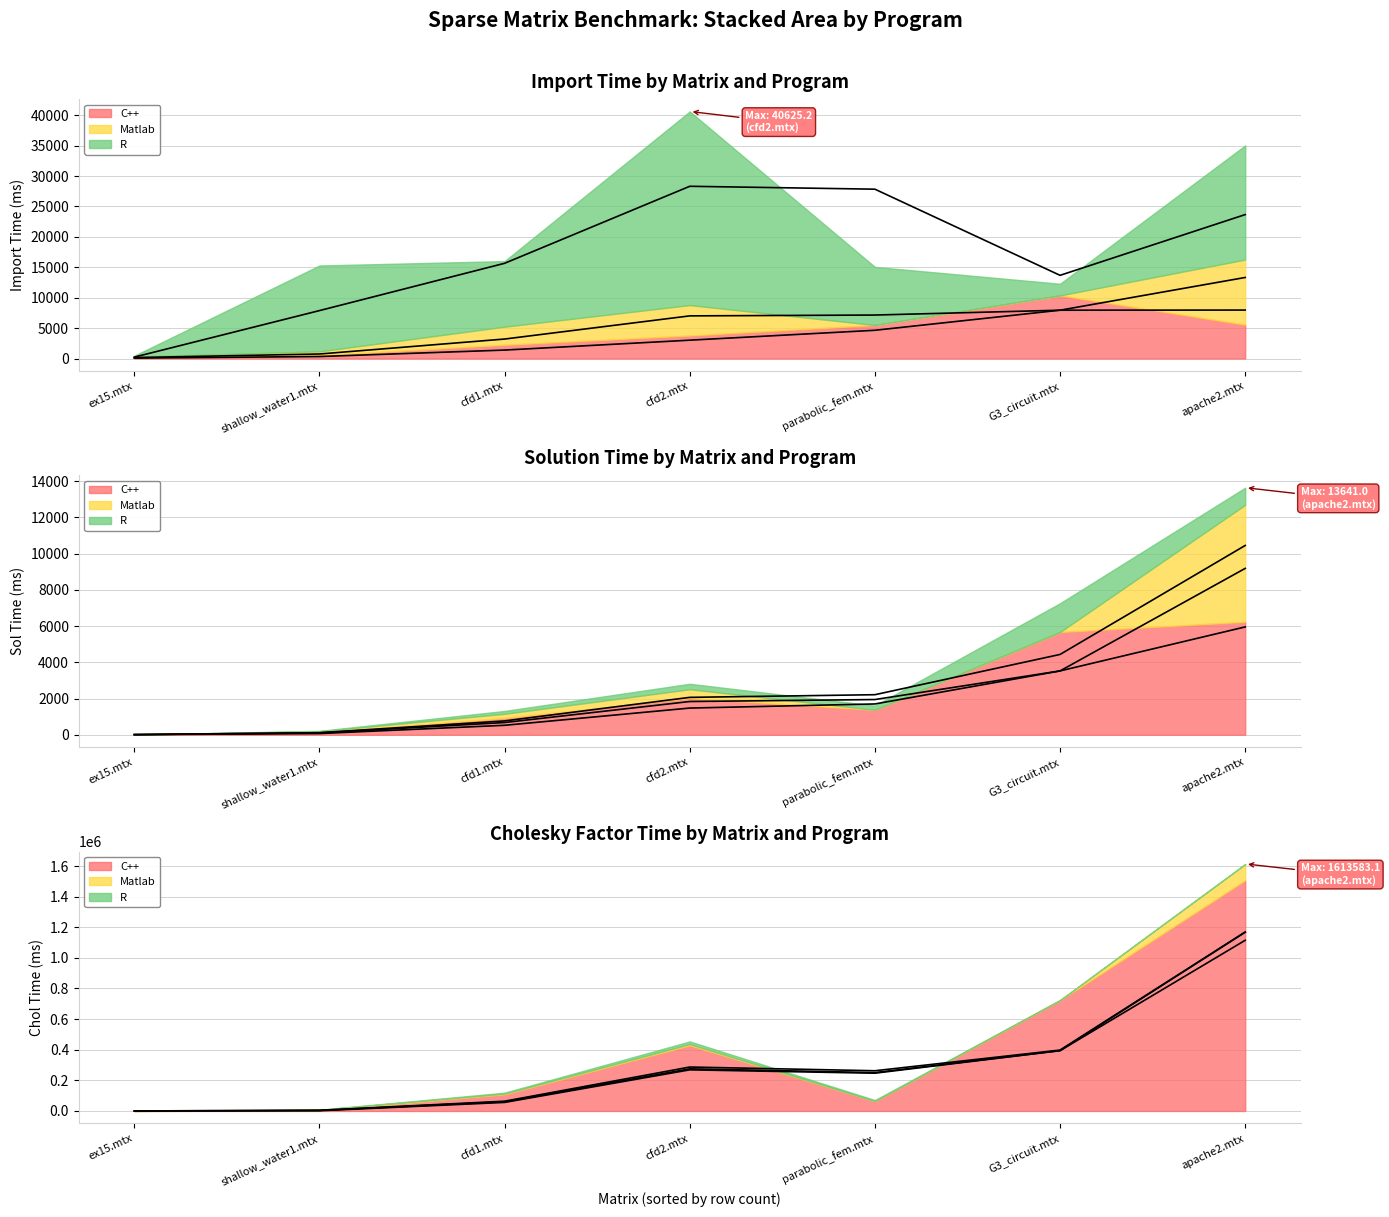

Which has a higher value, 3 or 5?

5